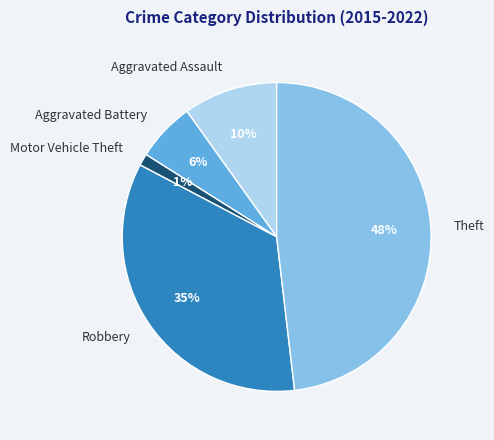

To the nearest percent, what is the difference between the largest and smallest slice percentages?

47%